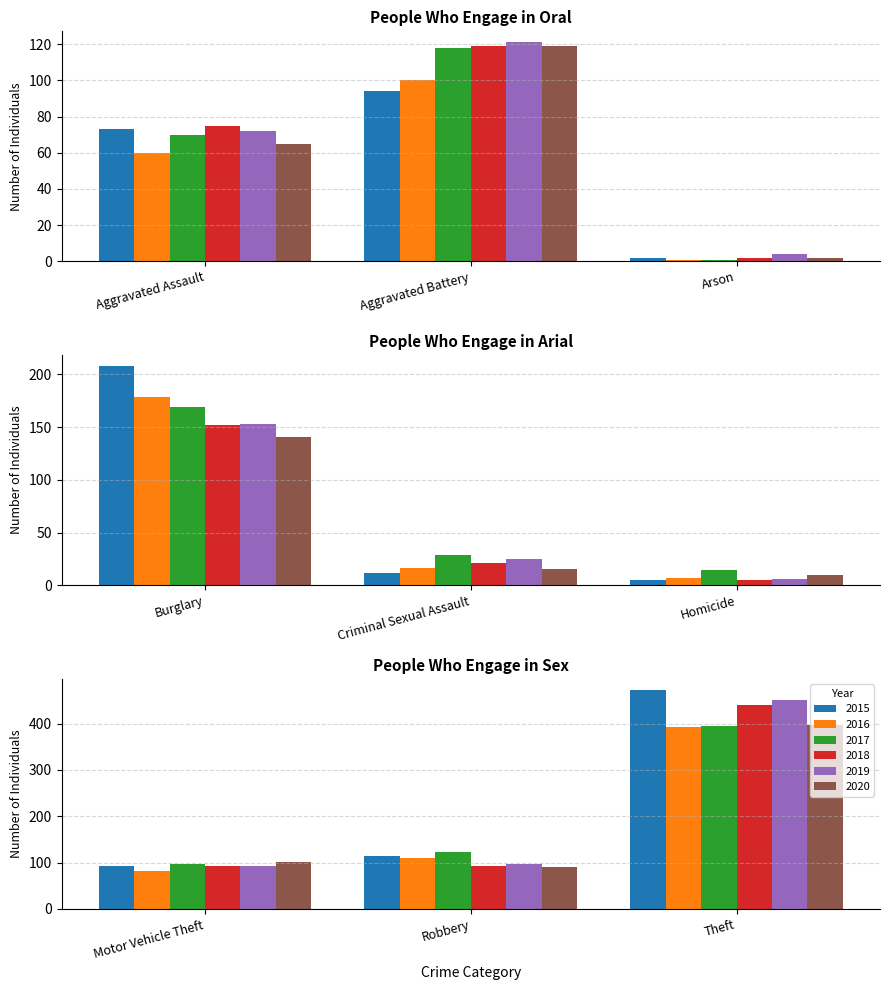

What is the total value across all series at Motor Vehicle Theft?

557